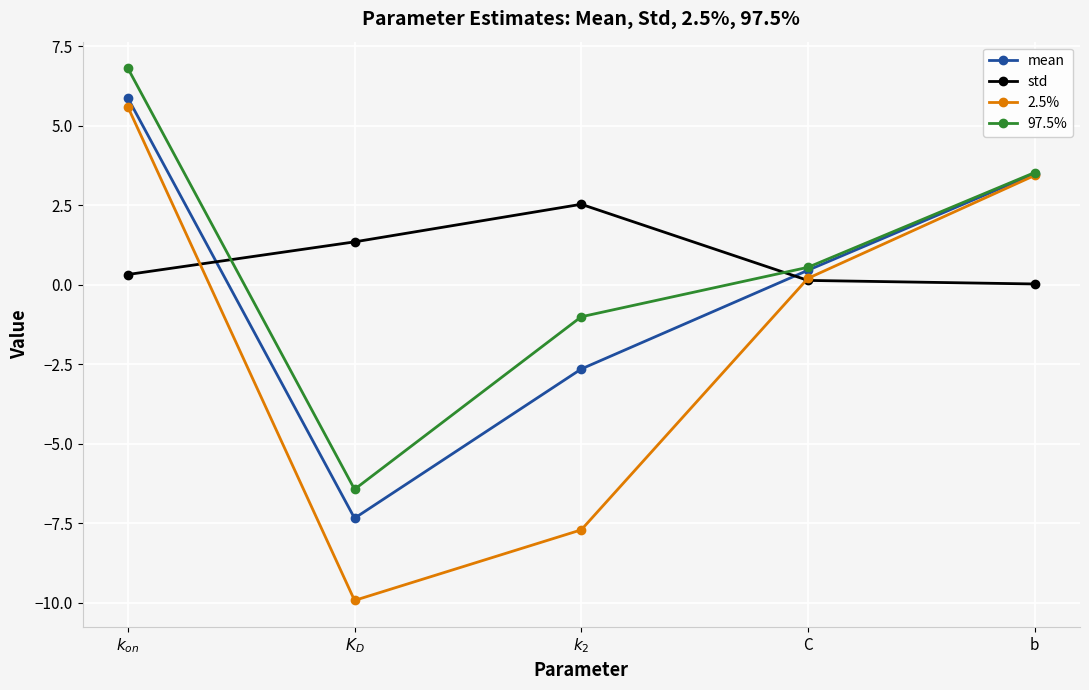

True or false: 97.5% has a value of 0.5 at C.

True